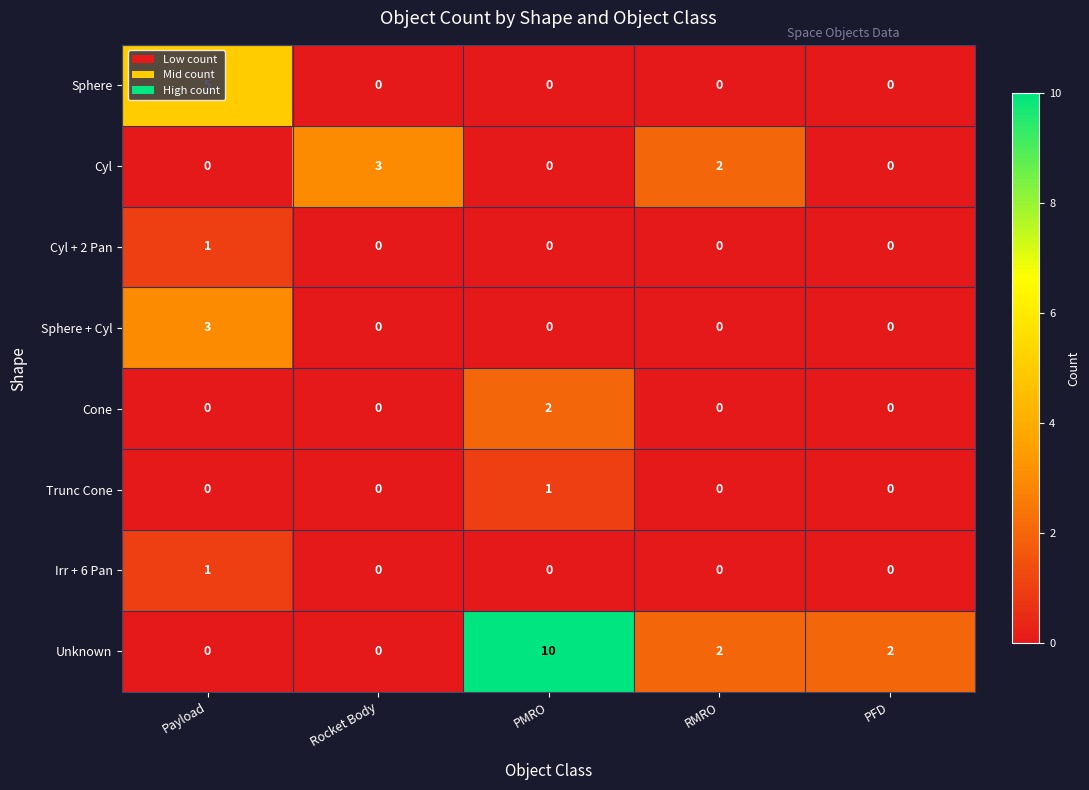

Count the number of categories in the chart.

5